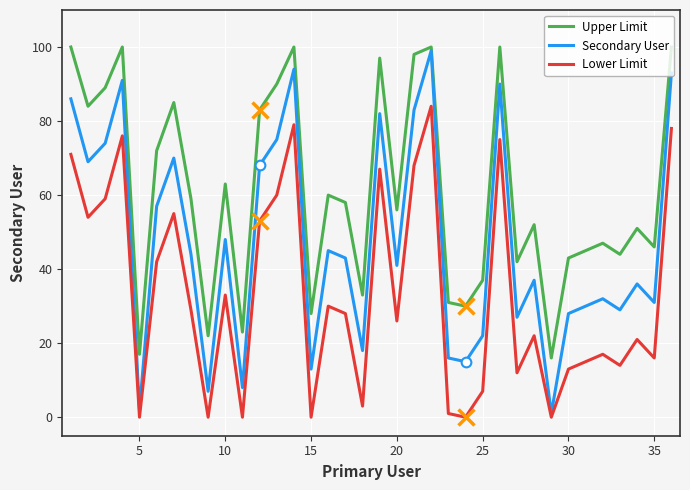

What is the sum of all Secondary User values?

1704